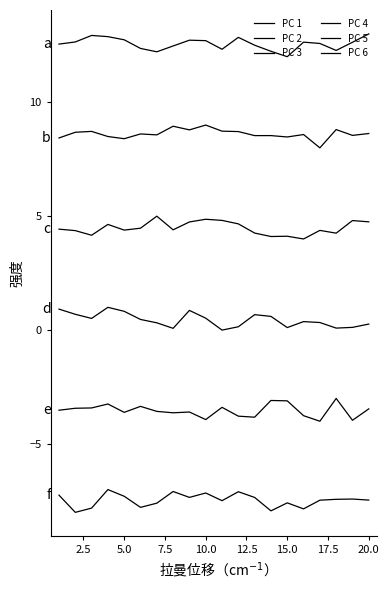

What is the average value of the PC 5 series?

-3.5